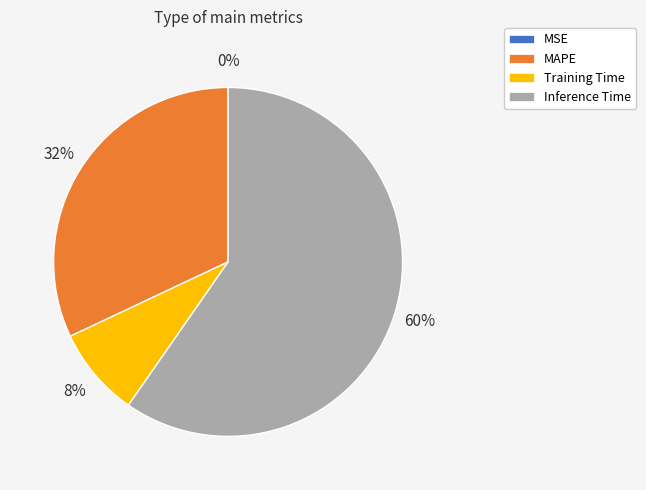

What is the majority slice?

Inference Time